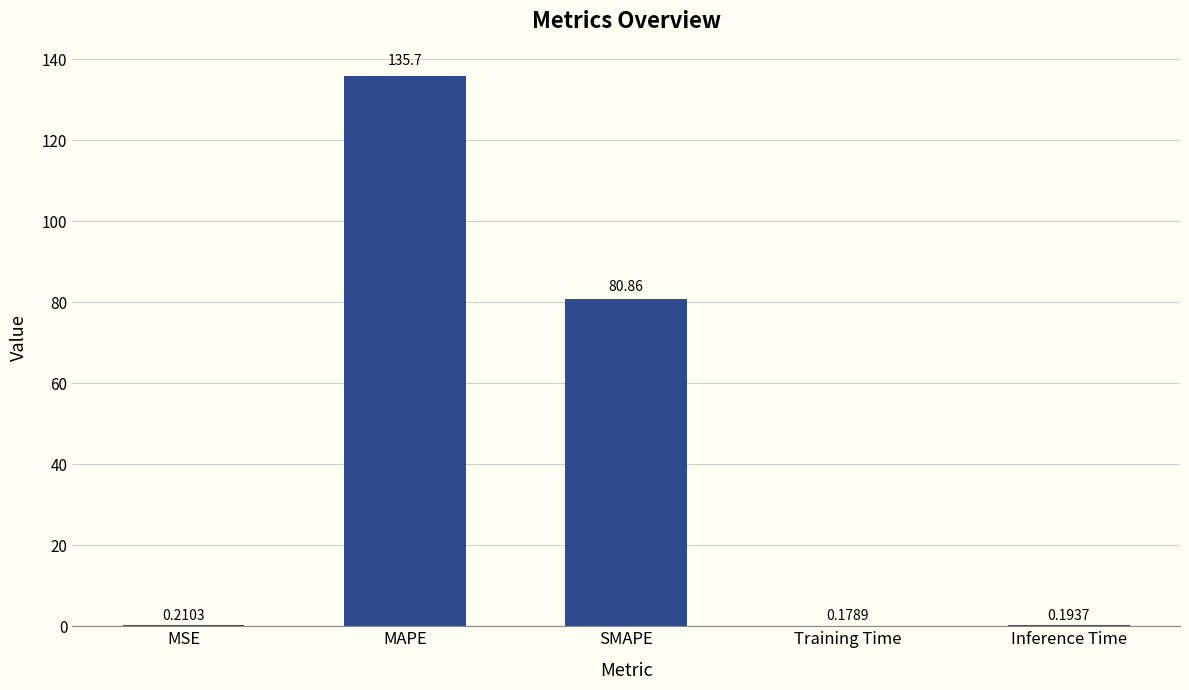

At which category does the chart reach its peak across all series?

MAPE